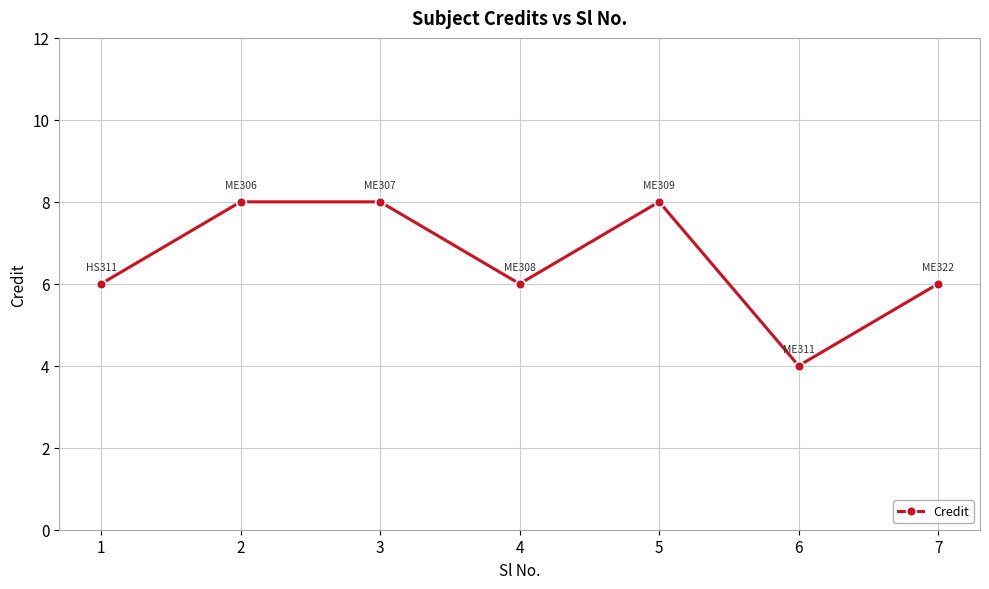

How many data points does each series have?

7